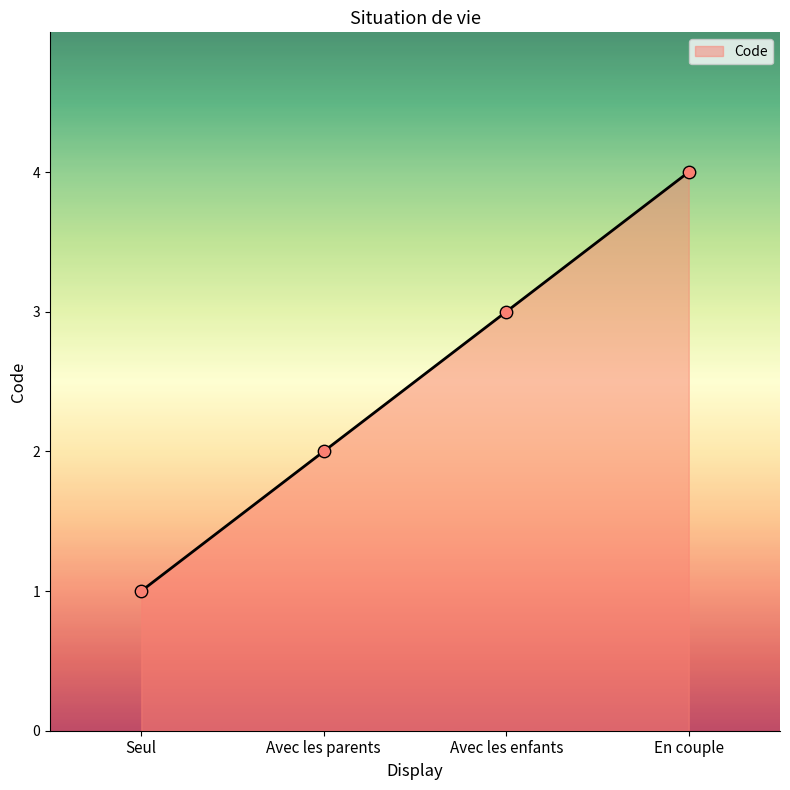

Approximately how many times larger is the value at Seul compared to Avec les parents?

0.5